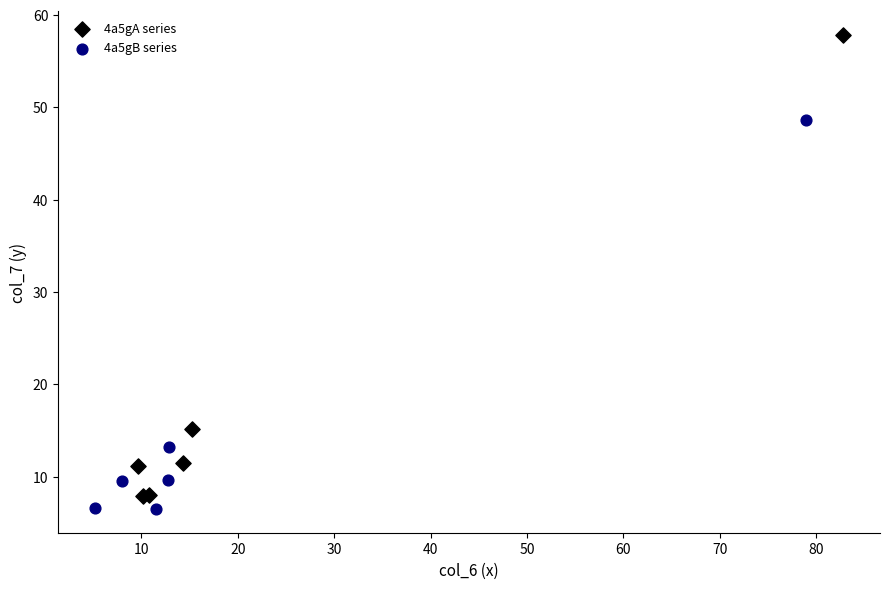

Which series reaches the minimum Y coordinate?

4a5gB series